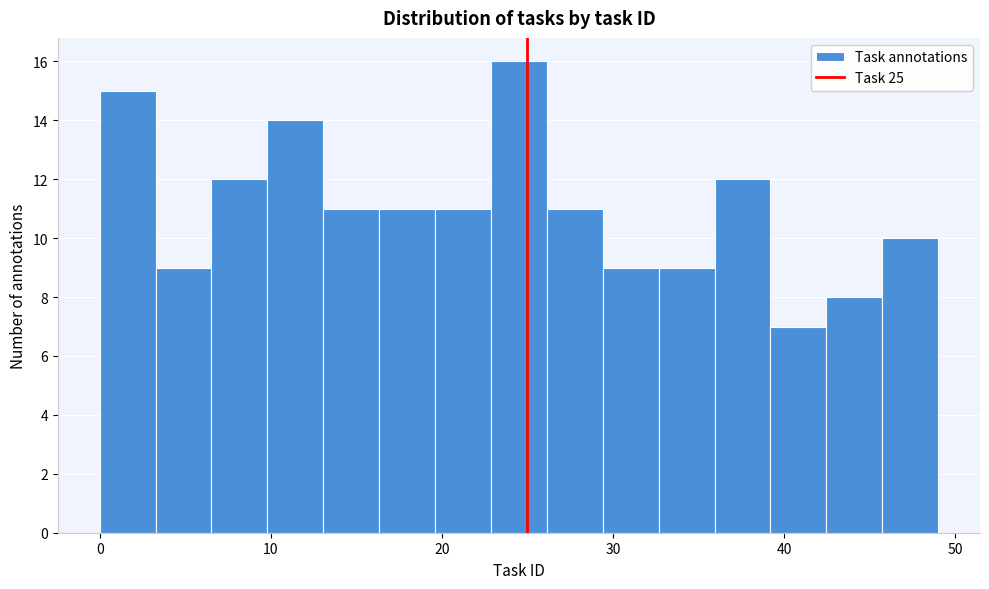

Read against the x-axis, roughly where is the centre of the tallest bar?

25